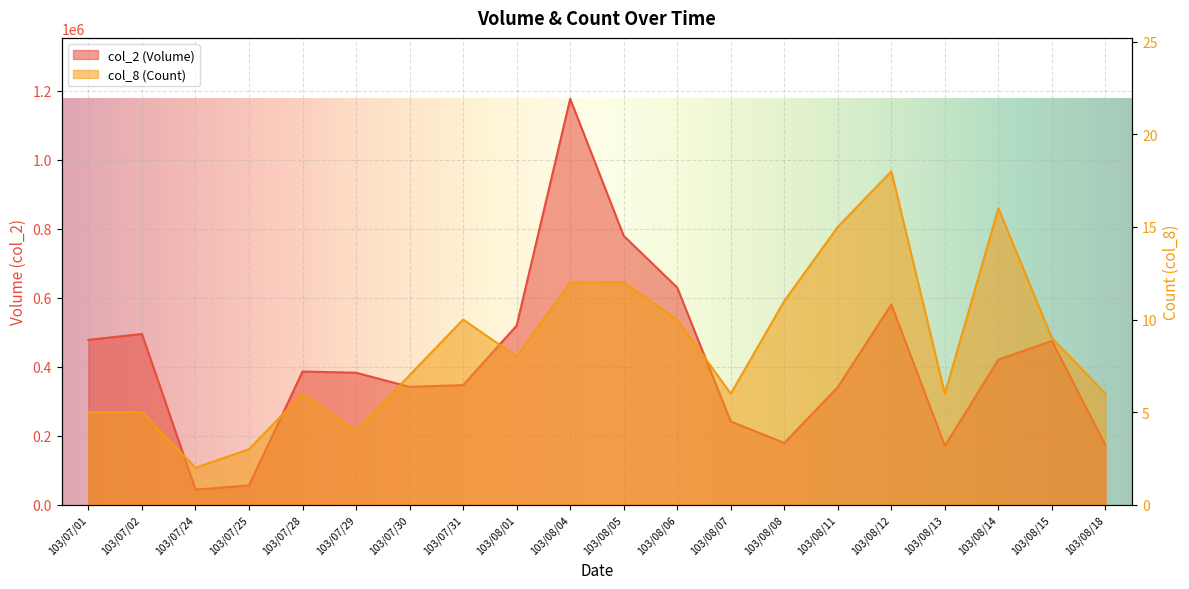

What is the difference between the maximum and minimum values in the col_2 (Volume) series?

1132420